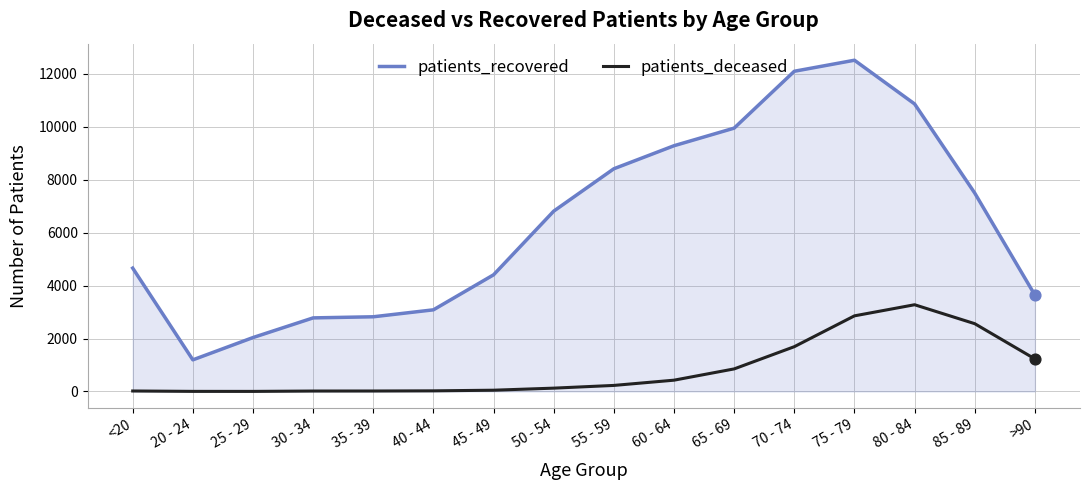

Between 20 - 24 and 80 - 84, which series saw the biggest shift?

patients_recovered